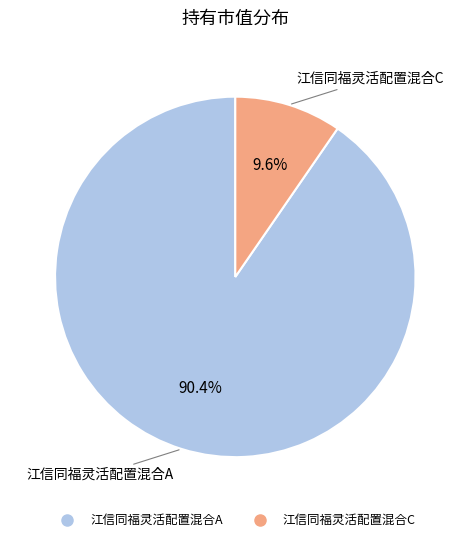

What is the smallest slice in the pie chart?

江信同福灵活配置混合C